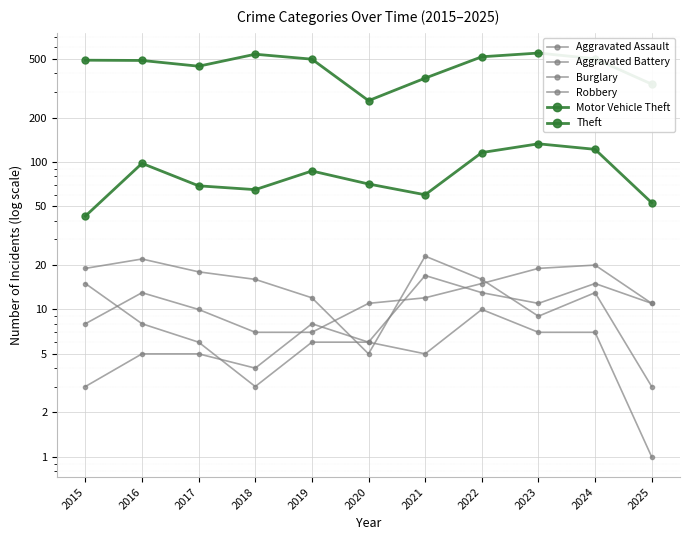

The value of Motor Vehicle Theft at 2020 is 96. True or false?

False